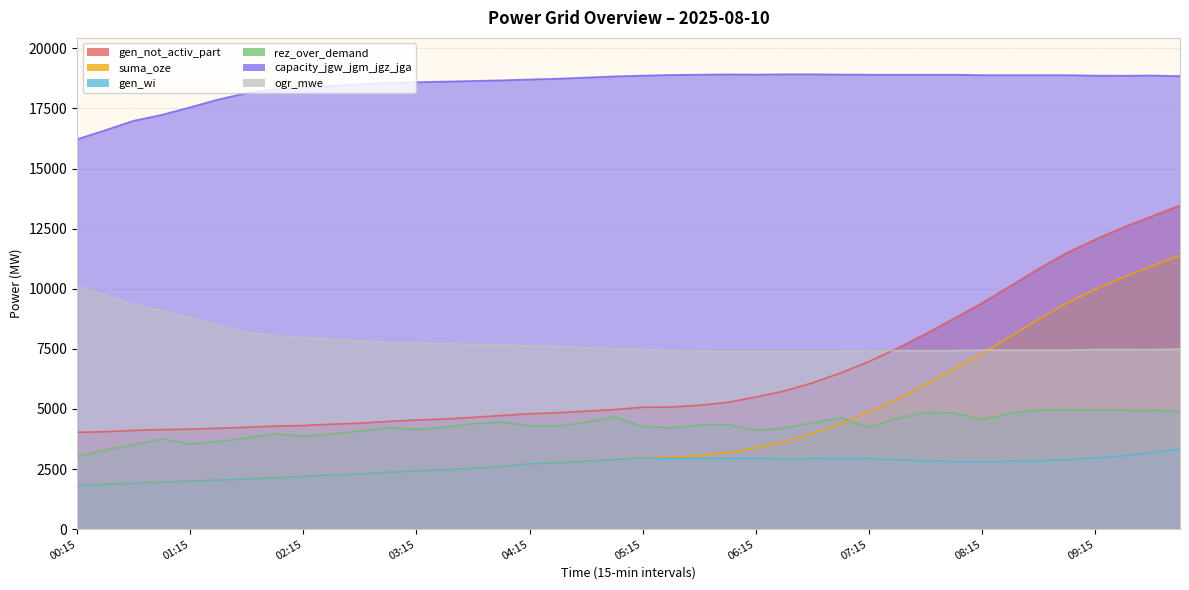

Which series has the largest total across all categories?

capacity_jgw_jgm_jgz_jga